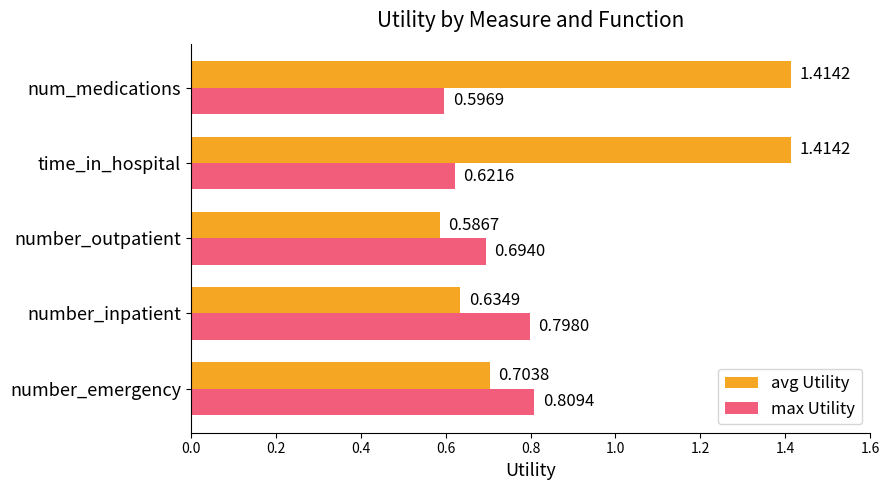

At how many categories does at least one series exceed 1?

2